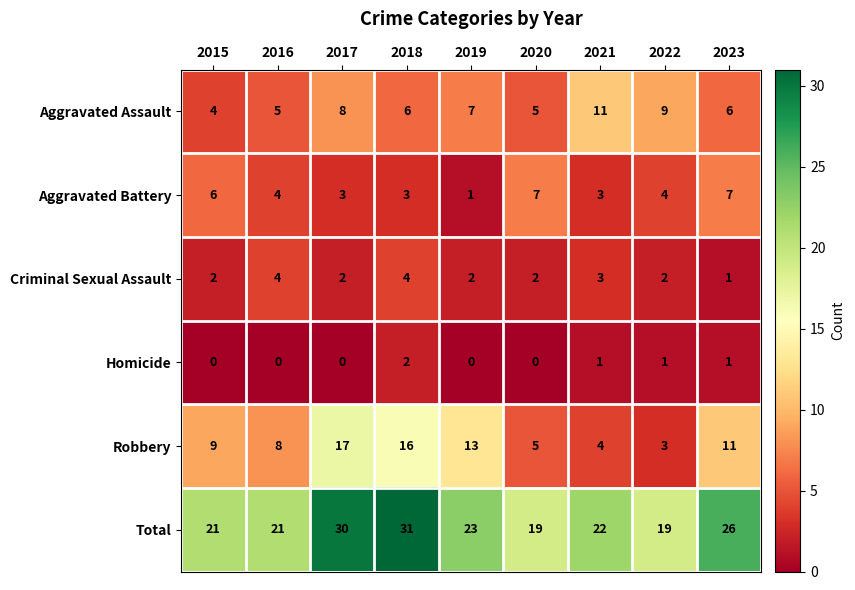

What is the total value across all series at 2018?

62